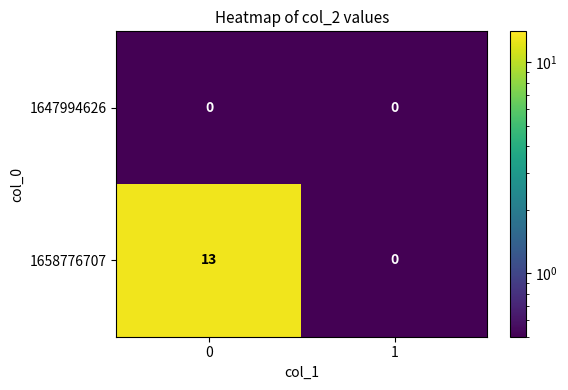

List the series in order of their peak value, lowest first.

1647994626, 1658776707